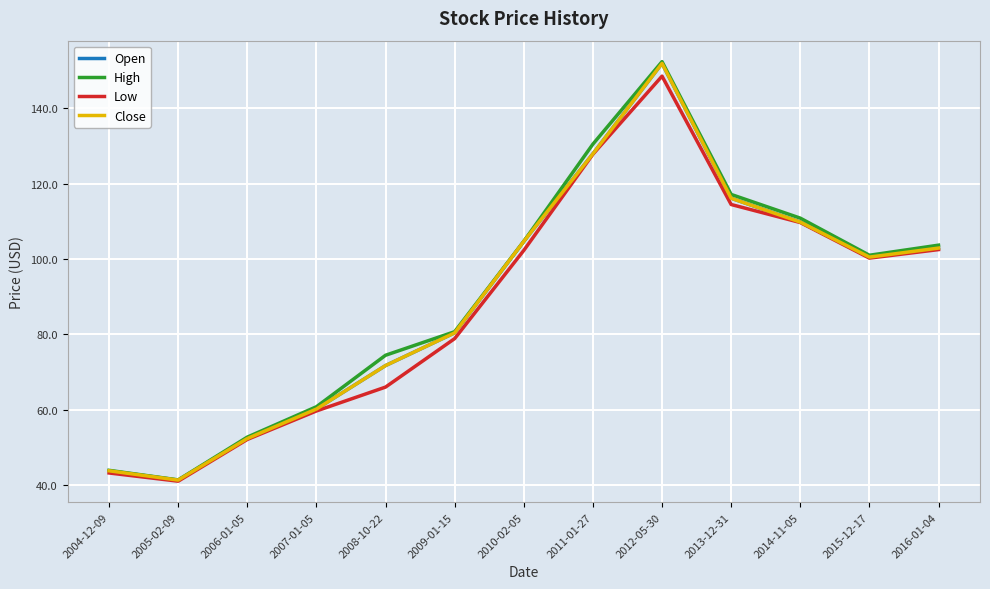

True or false: High and Close intersect in this chart.

False